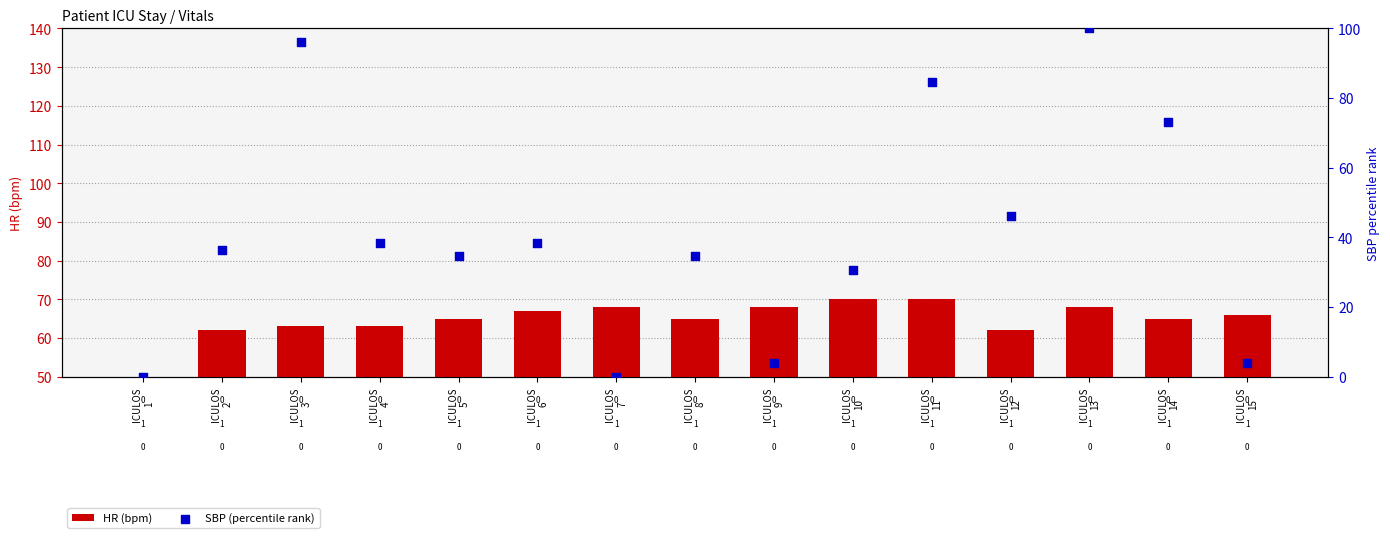

At which category is the sum across all series the highest?

ICULOS
13